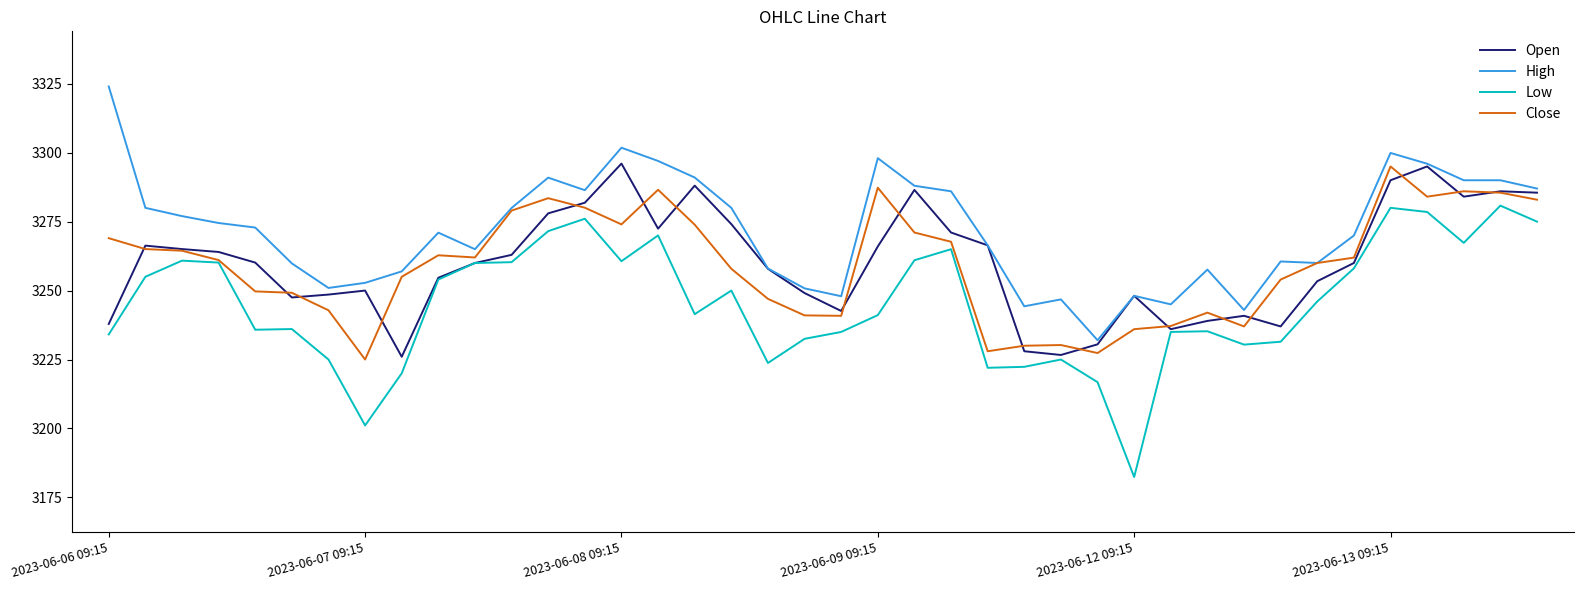

What is the minimum value for Close?

3225.0